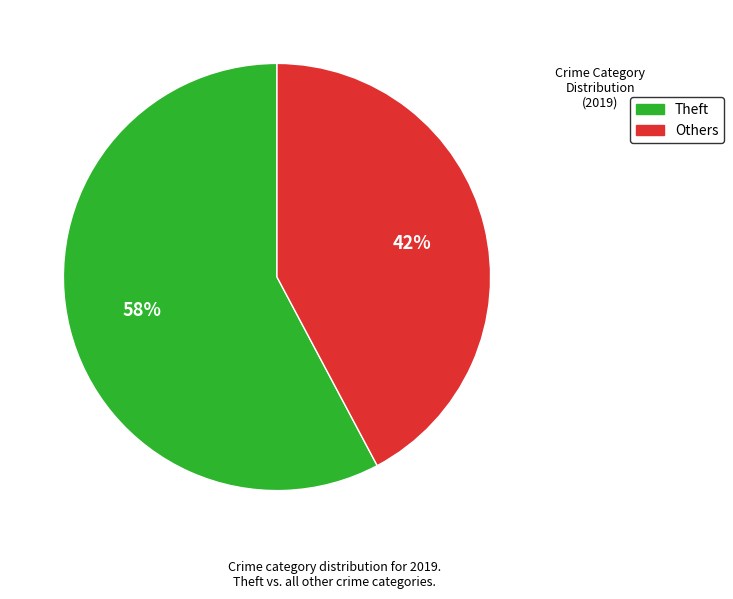

To the nearest percent, what is the difference between the Theft and Others slice percentages?

16%